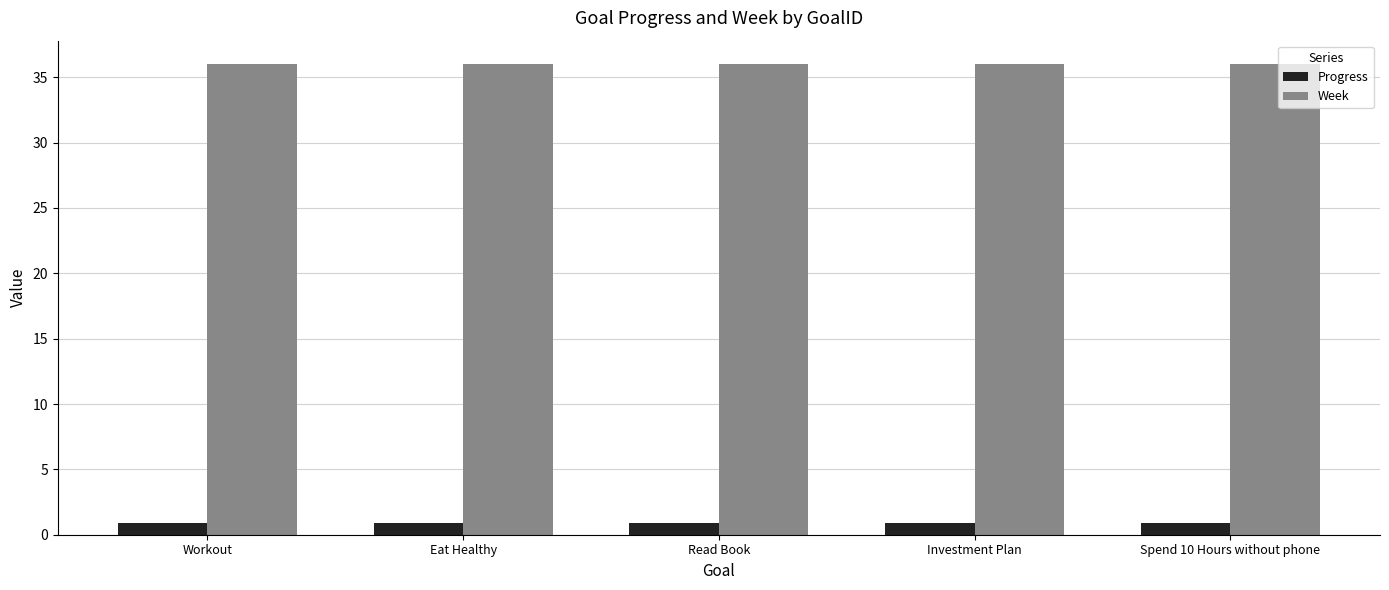

What is the maximum value for Progress?

0.9